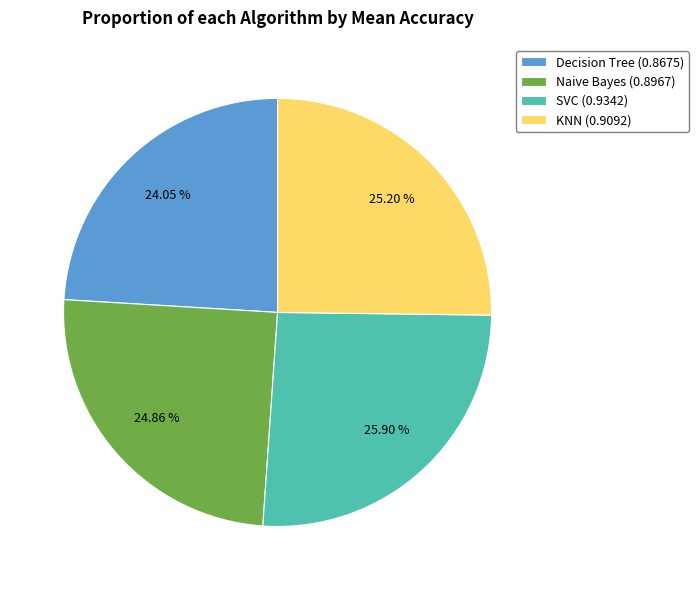

Between SVC (0.9342) and Naive Bayes (0.8967), which is larger?

SVC (0.9342)